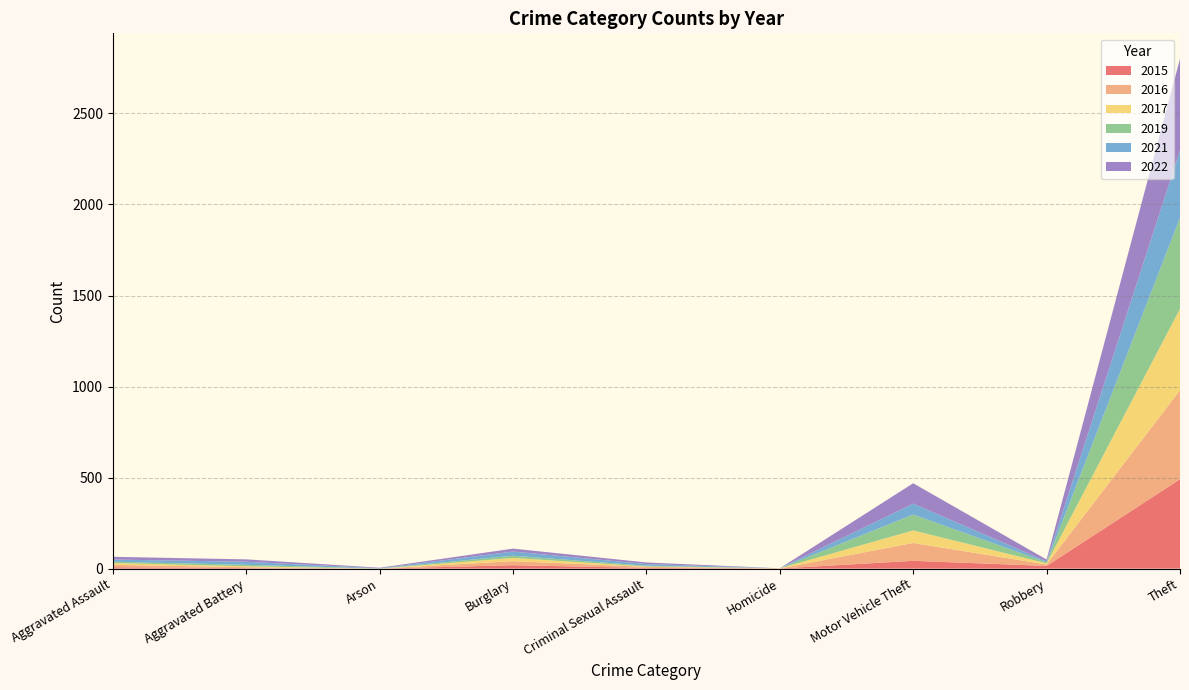

Reading left to right, list all the values displayed in this chart.

2015: Aggravated Assault=8	Aggravated Battery=3	Arson=0	Burglary=19	Criminal Sexual Assault=4	Homicide=1	Motor Vehicle Theft=43	Robbery=15	Theft=491
2017: Aggravated Assault=10	Aggravated Battery=5	Arson=0	Burglary=18	Criminal Sexual Assault=2	Homicide=1	Motor Vehicle Theft=69	Robbery=6	Theft=447
2019: Aggravated Assault=7	Aggravated Battery=8	Arson=1	Burglary=12	Criminal Sexual Assault=4	Homicide=0	Motor Vehicle Theft=87	Robbery=6	Theft=500
2021: Aggravated Assault=12	Aggravated Battery=17	Arson=1	Burglary=23	Criminal Sexual Assault=9	Homicide=0	Motor Vehicle Theft=60	Robbery=5	Theft=371
2022: Aggravated Assault=15	Aggravated Battery=13	Arson=3	Burglary=16	Criminal Sexual Assault=9	Homicide=0	Motor Vehicle Theft=112	Robbery=10	Theft=502
2016: Aggravated Assault=13	Aggravated Battery=5	Arson=0	Burglary=22	Criminal Sexual Assault=6	Homicide=0	Motor Vehicle Theft=98	Robbery=8	Theft=489